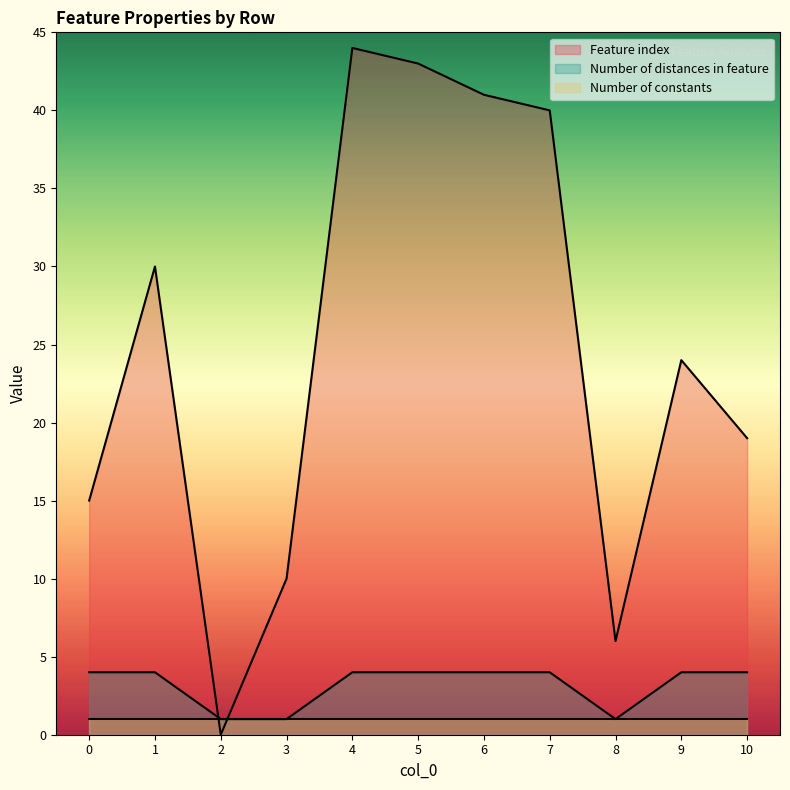

At which category is the sum across all series the highest?

4